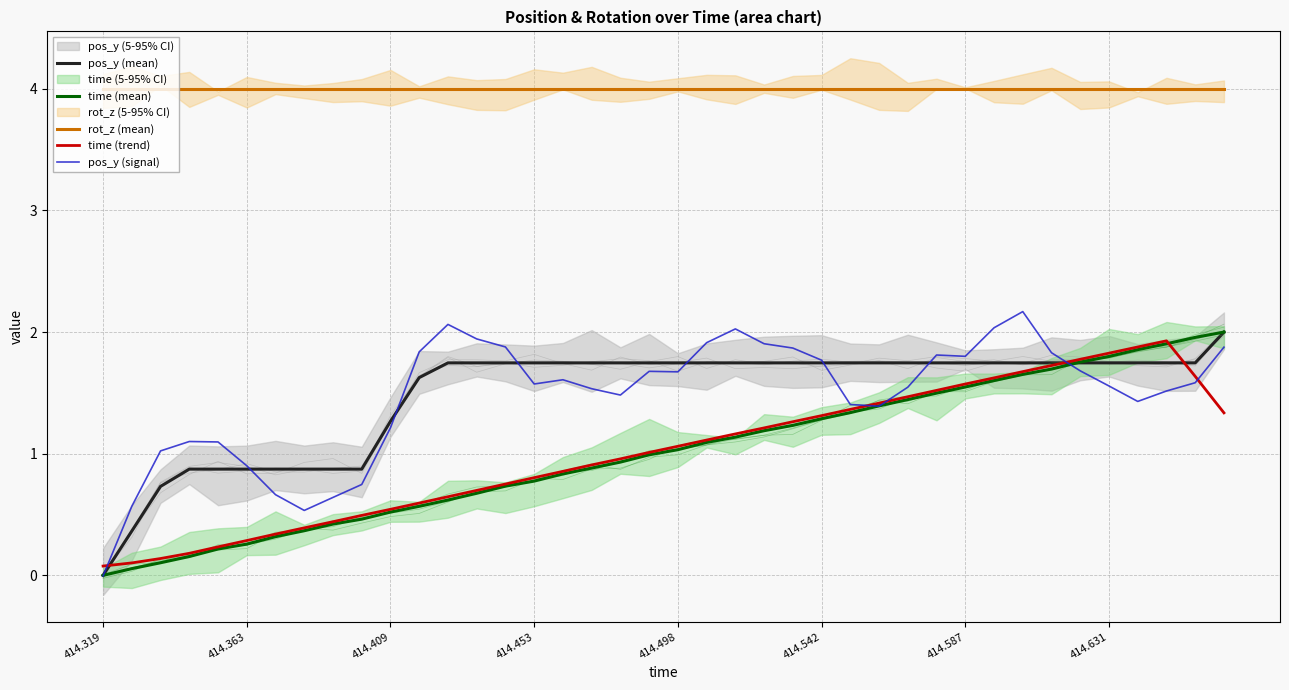

True or false: pos_y (mean) and rot_z (mean) intersect in this chart.

False